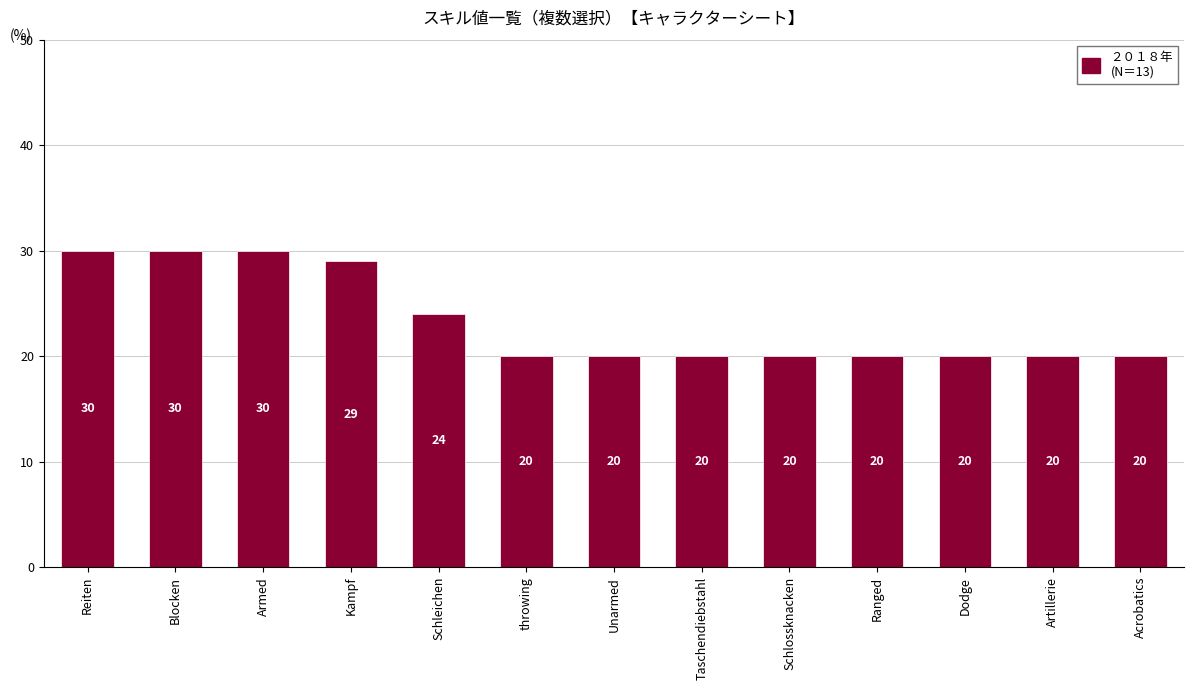

Reading left to right, what are all the values shown in this chart?

30	30	30	29	24	20	20	20	20	20	20	20	20